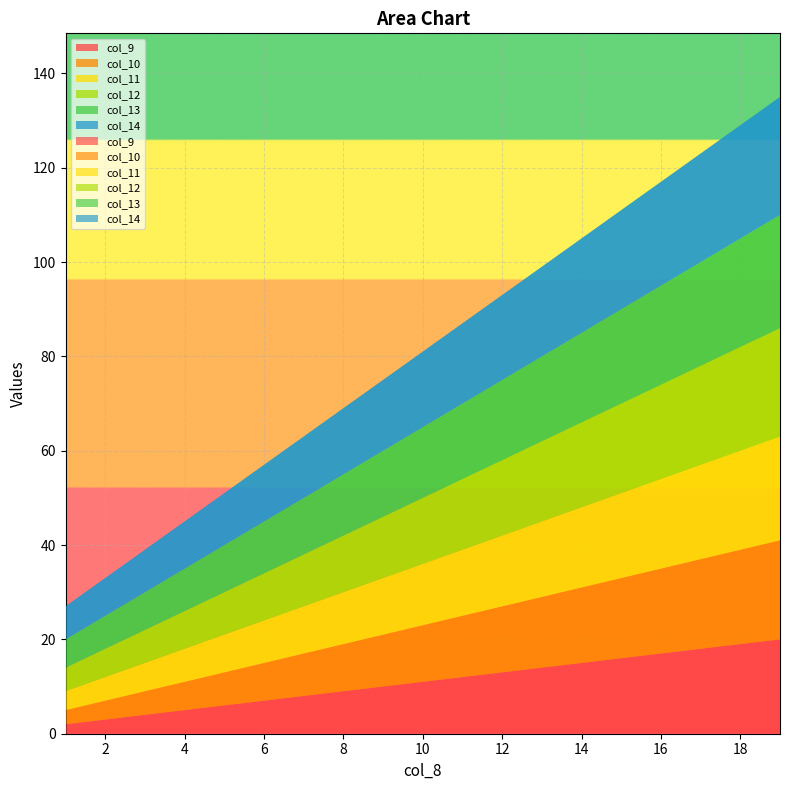

Reading left to right, transcribe all the data shown in this chart.

col_9: 1=2	2=3	3=4	4=5	5=6	6=7	7=8	8=9	9=10	10=11	11=12	12=13	13=14	14=15	15=16	16=17	17=18	18=19	19=20
col_10: 1=3	2=4	3=5	4=6	5=7	6=8	7=9	8=10	9=11	10=12	11=13	12=14	13=15	14=16	15=17	16=18	17=19	18=20	19=21
col_11: 1=4	2=5	3=6	4=7	5=8	6=9	7=10	8=11	9=12	10=13	11=14	12=15	13=16	14=17	15=18	16=19	17=20	18=21	19=22
col_12: 1=5	2=6	3=7	4=8	5=9	6=10	7=11	8=12	9=13	10=14	11=15	12=16	13=17	14=18	15=19	16=20	17=21	18=22	19=23
col_13: 1=6	2=7	3=8	4=9	5=10	6=11	7=12	8=13	9=14	10=15	11=16	12=17	13=18	14=19	15=20	16=21	17=22	18=23	19=24
col_14: 1=7	2=8	3=9	4=10	5=11	6=12	7=13	8=14	9=15	10=16	11=17	12=18	13=19	14=20	15=21	16=22	17=23	18=24	19=25